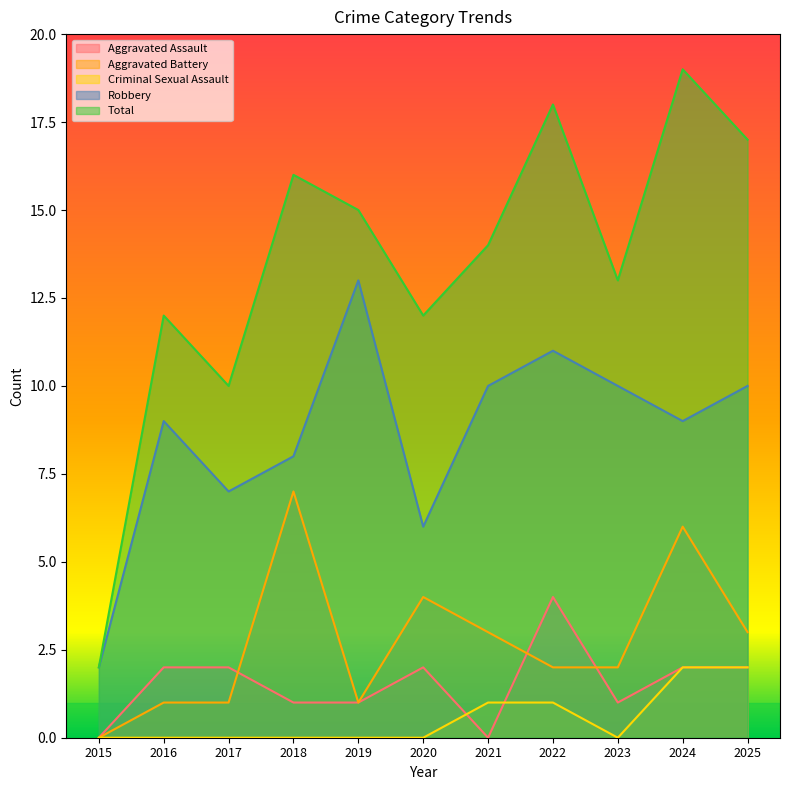

At which category does Criminal Sexual Assault reach its first local valley?

2023